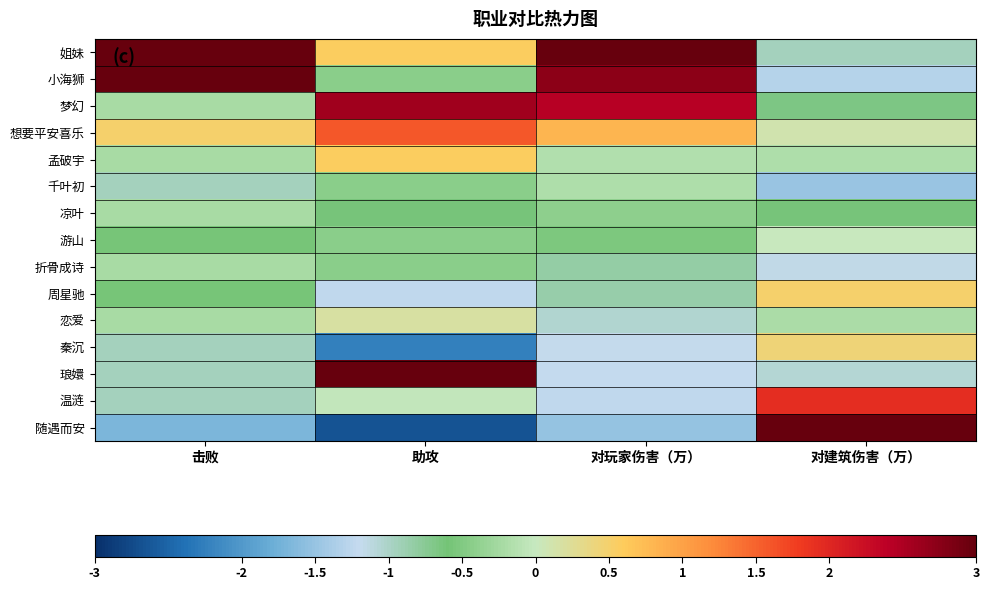

Reading left to right, extract all data points from this chart.

姐妹: 击败=3.0	助攻=0.6	对玩家伤害（万）=3.2	对建筑伤害（万）=-0.9
小海狮: 击败=4.1	助攻=-0.4	对玩家伤害（万）=2.7	对建筑伤害（万）=-1.3
梦幻: 击败=-0.2	助攻=2.6	对玩家伤害（万）=2.4	对建筑伤害（万）=-0.7
想要平安喜乐: 击败=0.5	助攻=1.6	对玩家伤害（万）=0.8	对建筑伤害（万）=0.1
孟破宇: 击败=-0.2	助攻=0.6	对玩家伤害（万）=-0.2	对建筑伤害（万）=-0.2
千叶初: 击败=-0.9	助攻=-0.4	对玩家伤害（万）=-0.2	对建筑伤害（万）=-1.5
凉叶: 击败=-0.2	助攻=-0.6	对玩家伤害（万）=-0.4	对建筑伤害（万）=-0.6
游山: 击败=-0.6	助攻=-0.4	对玩家伤害（万）=-0.5	对建筑伤害（万）=0.0
折骨成诗: 击败=-0.2	助攻=-0.4	对玩家伤害（万）=-0.8	对建筑伤害（万）=-1.2
周星驰: 击败=-0.6	助攻=-1.2	对玩家伤害（万）=-0.8	对建筑伤害（万）=0.5
恋爱: 击败=-0.2	助攻=0.2	对玩家伤害（万）=-1.0	对建筑伤害（万）=-0.2
秦沉: 击败=-0.9	助攻=-2.2	对玩家伤害（万）=-1.2	对建筑伤害（万）=0.4
琅嬛: 击败=-0.9	助攻=3.0	对玩家伤害（万）=-1.2	对建筑伤害（万）=-1.1
温涟: 击败=-0.9	助攻=-0.0	对玩家伤害（万）=-1.2	对建筑伤害（万）=1.9
随遇而安: 击败=-1.7	助攻=-2.7	对玩家伤害（万）=-1.5	对建筑伤害（万）=4.6